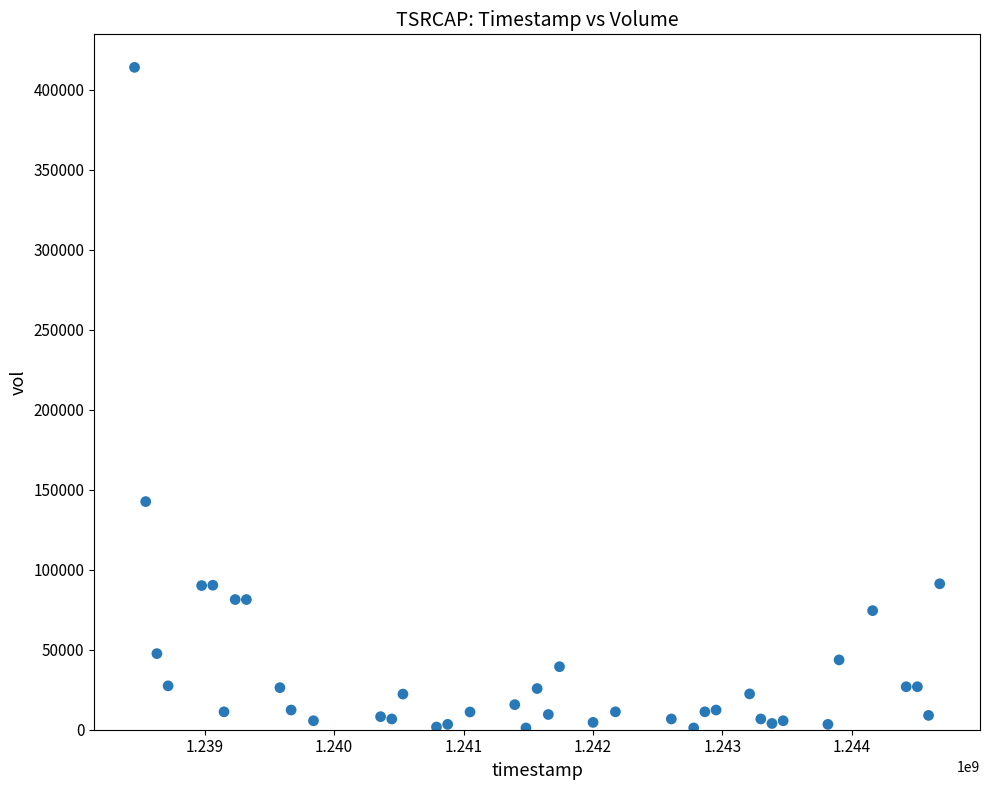

What is the range of X values (max minus min)?

6220800